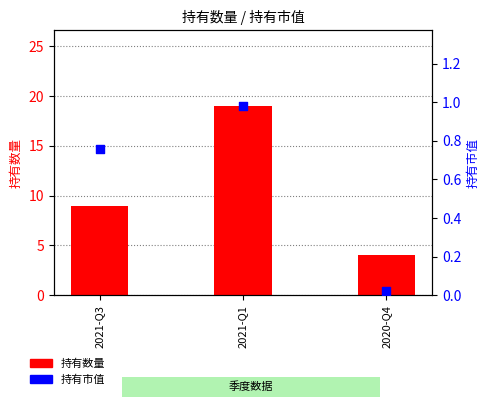

Which series reaches the minimum Y coordinate?

持有市值